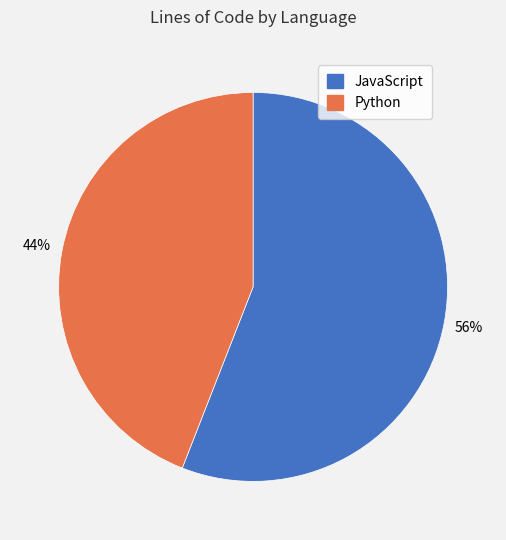

Rank the categories by value from lowest to highest.

Python, JavaScript